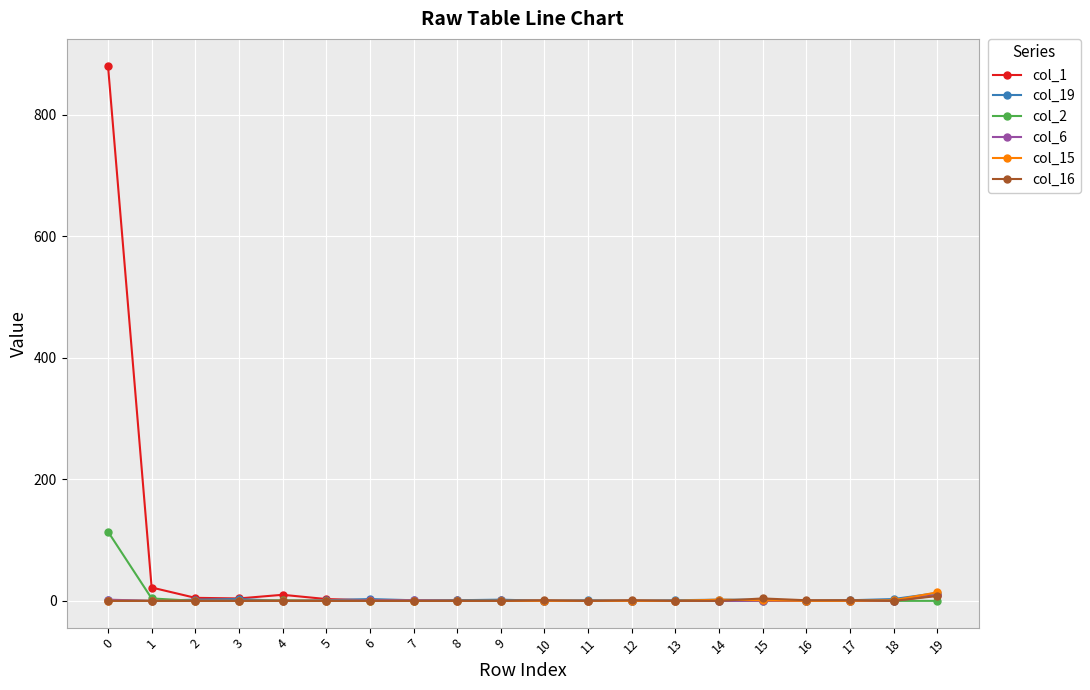

The value of col_15 at 1 is 0. True or false?

True